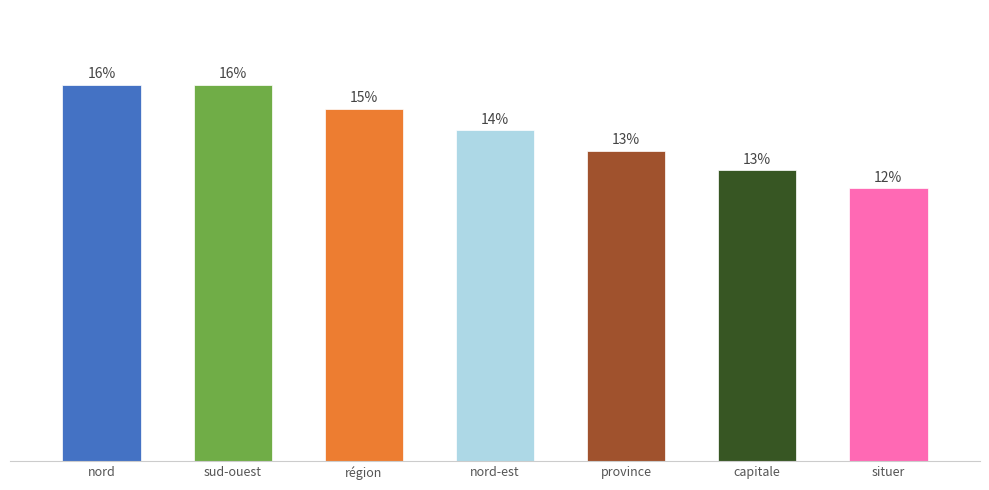

Between région and nord-est, which is larger?

région